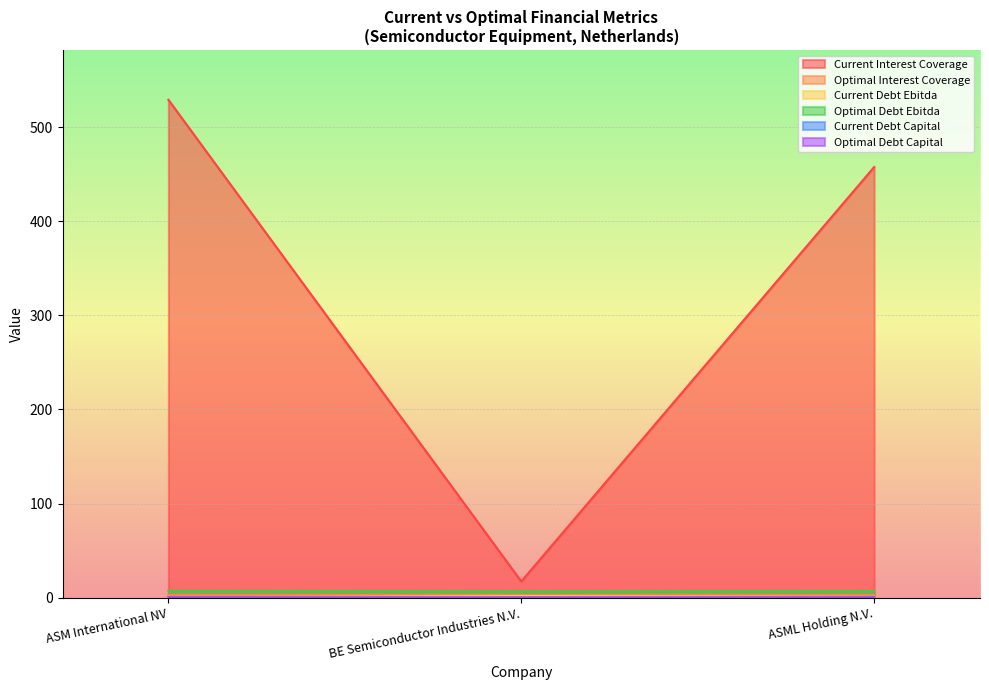

How many distinct data groups are displayed?

6